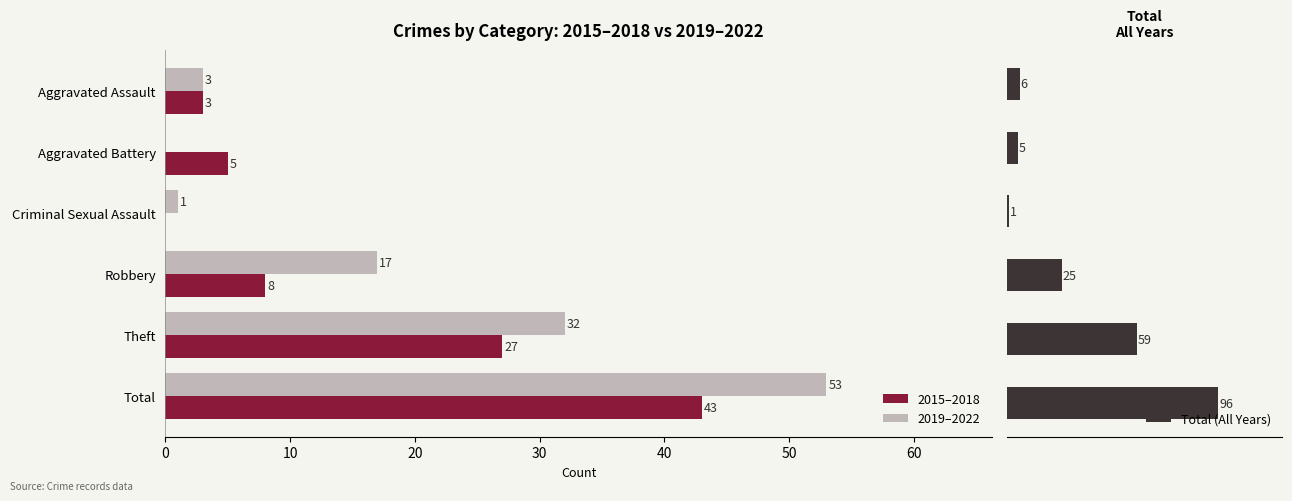

At which label is 2015–2018 closest to 21?

Theft